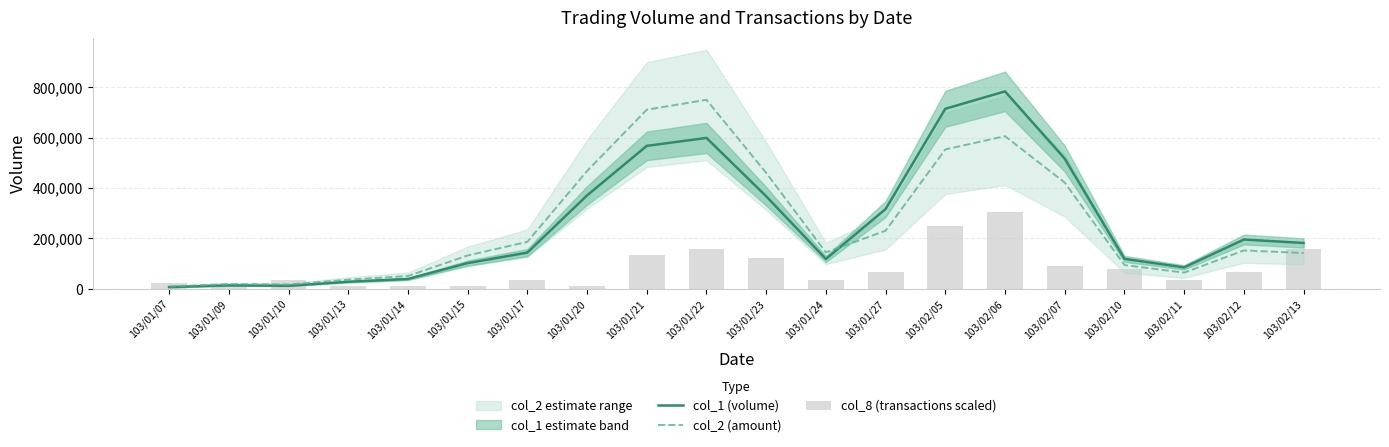

What is the greatest value displayed?

784000.0